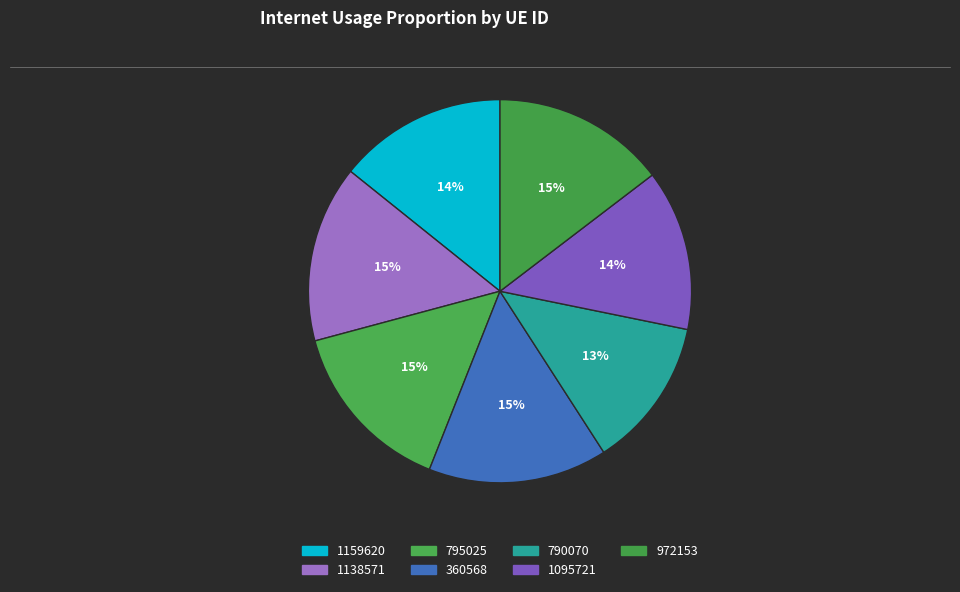

Count the number of slices in the pie.

7